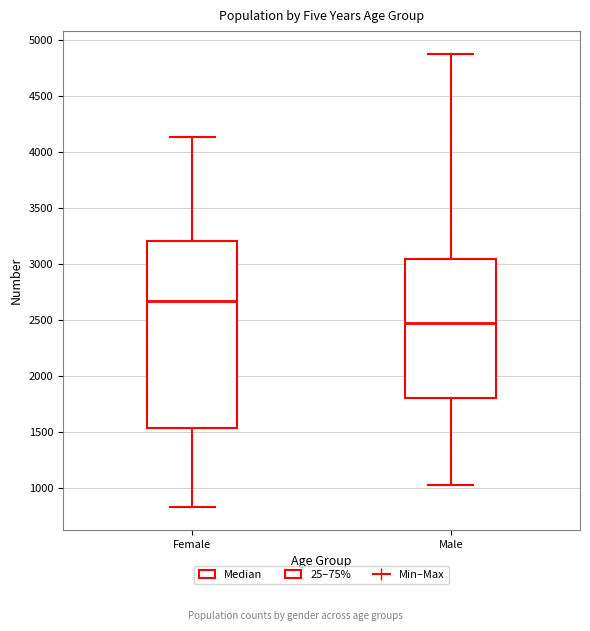

Which box's median line is the lowest?

Male